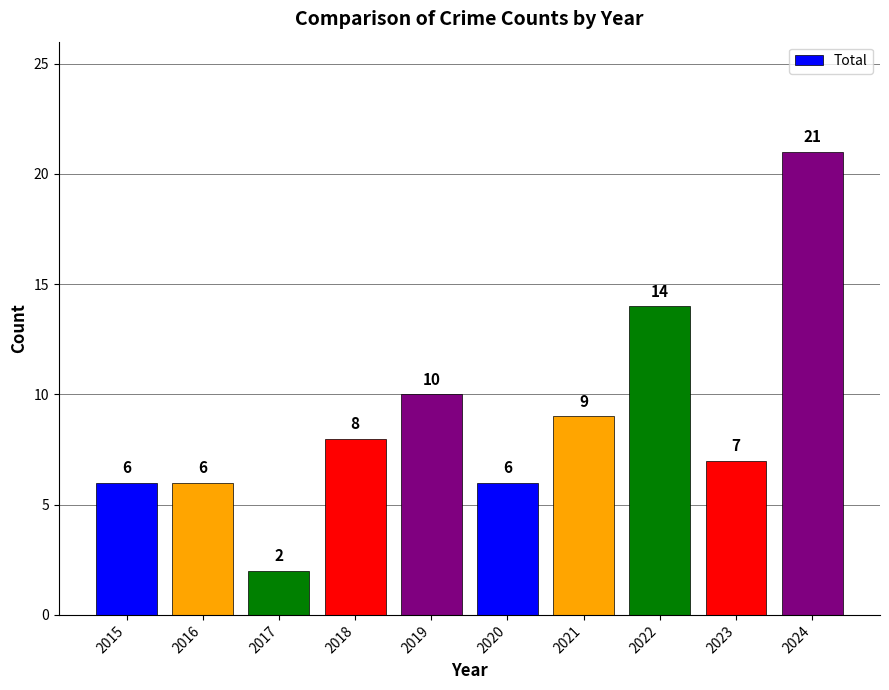

Reading left to right, transcribe all the data shown in this chart.

6	6	2	8	10	6	9	14	7	21